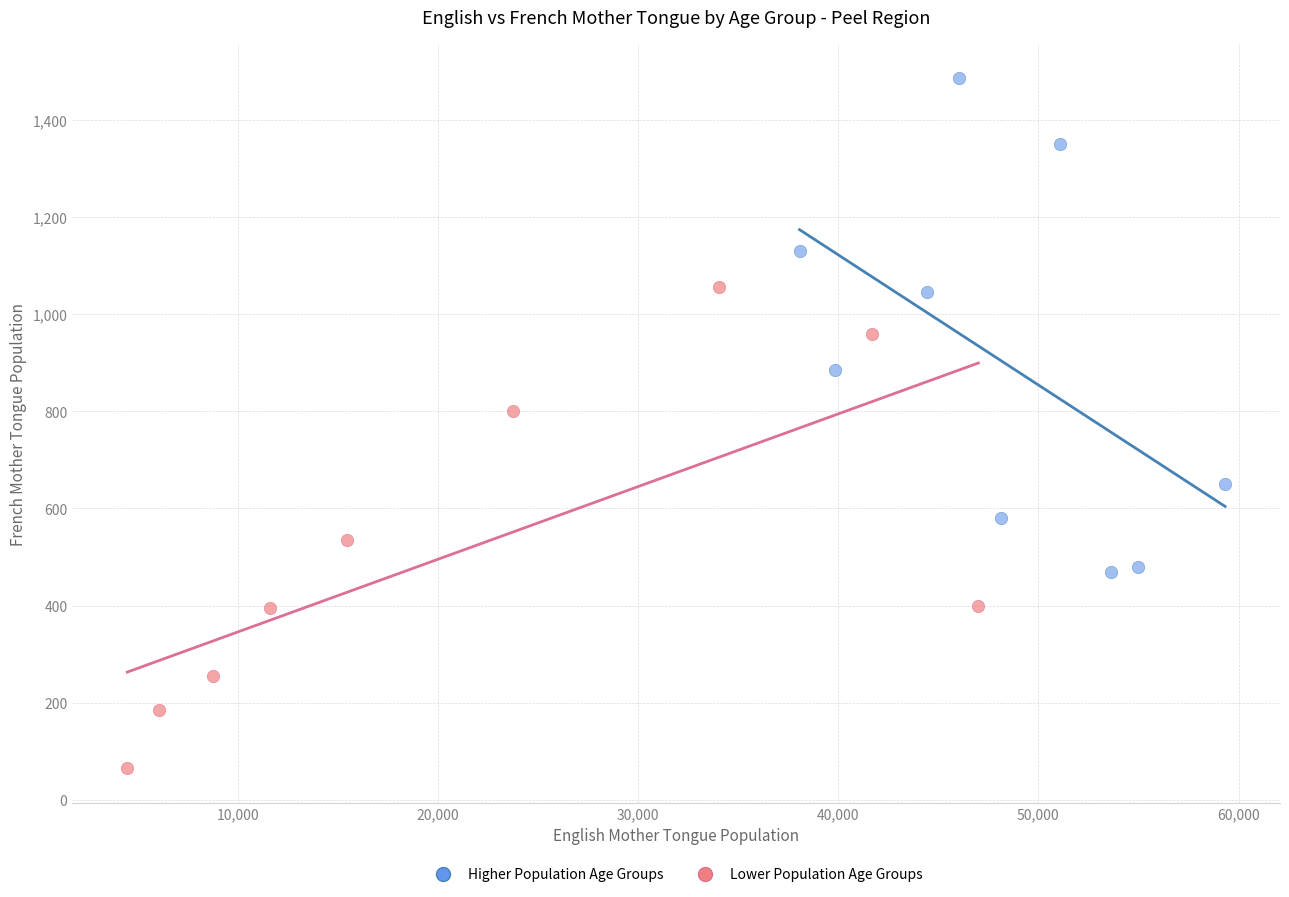

Which series reaches the maximum Y coordinate?

Higher Population Age Groups